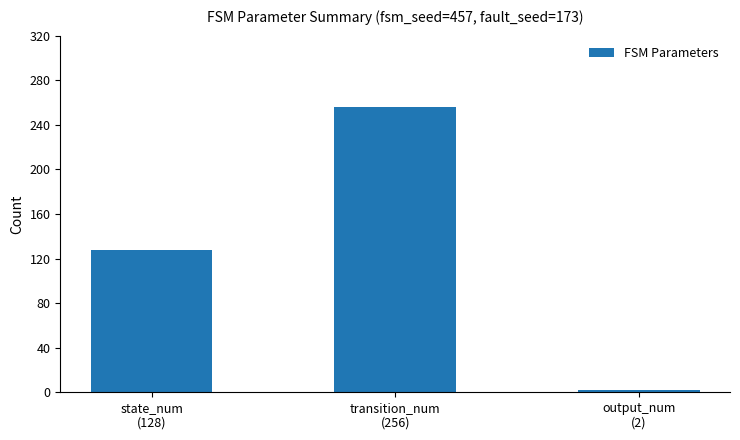

Which category has the lowest value across all series?

output_num
(2)